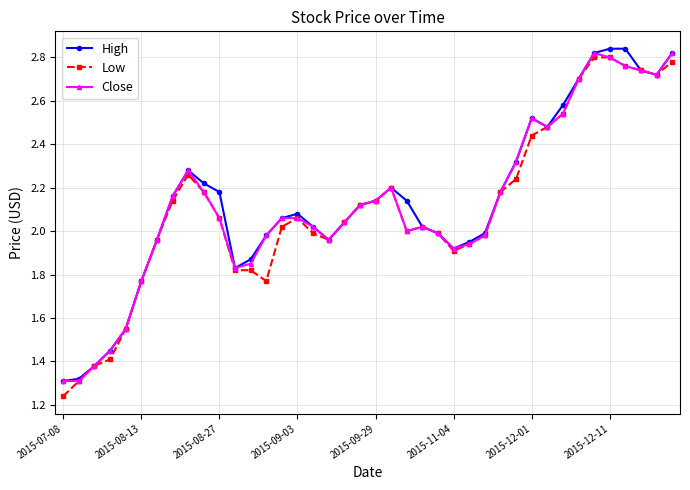

True or false: High has more than 1 interior local peaks.

True